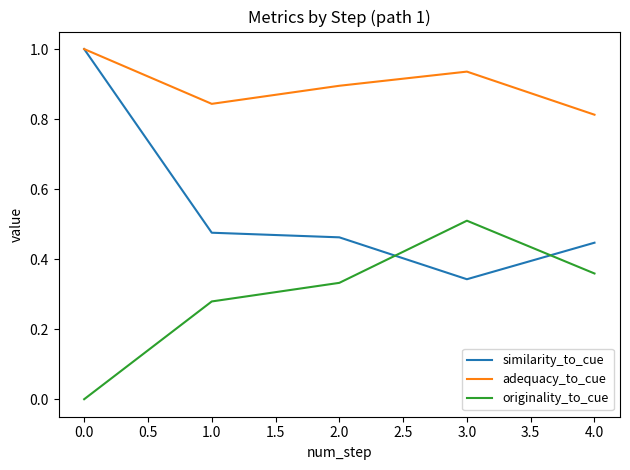

Which series has the widest spread of values?

similarity_to_cue